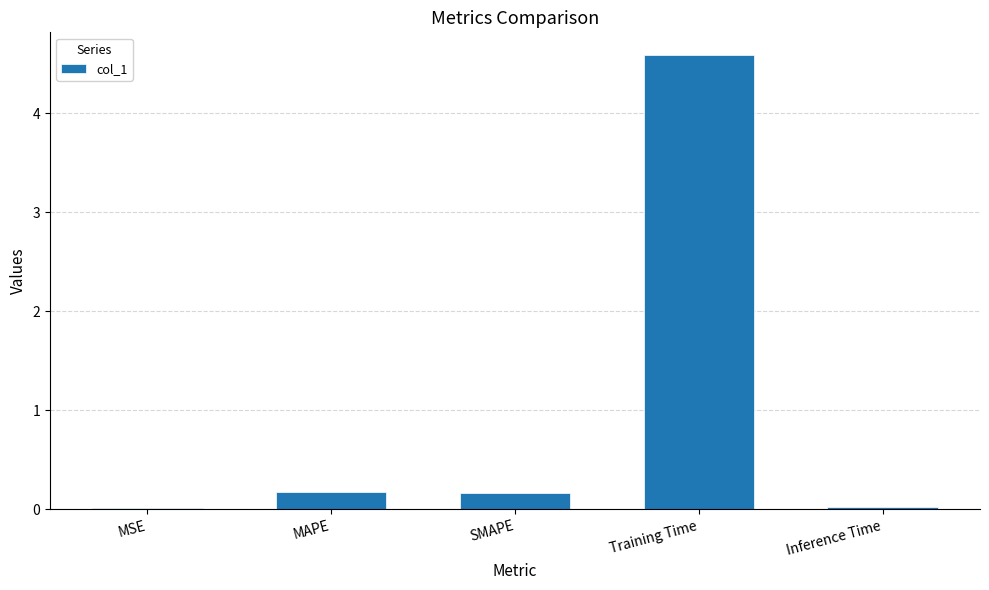

What is the greatest value displayed?

4.6